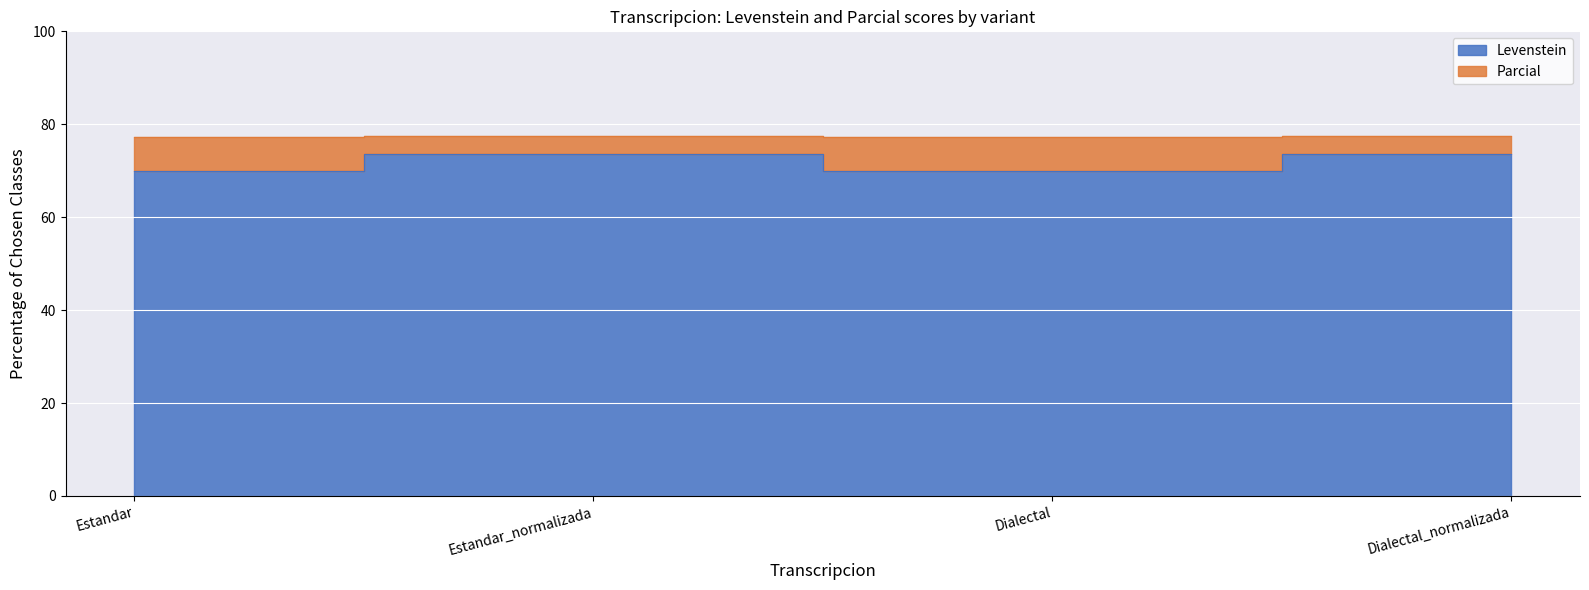

True or false: Levenstein and Parcial intersect in this chart.

False